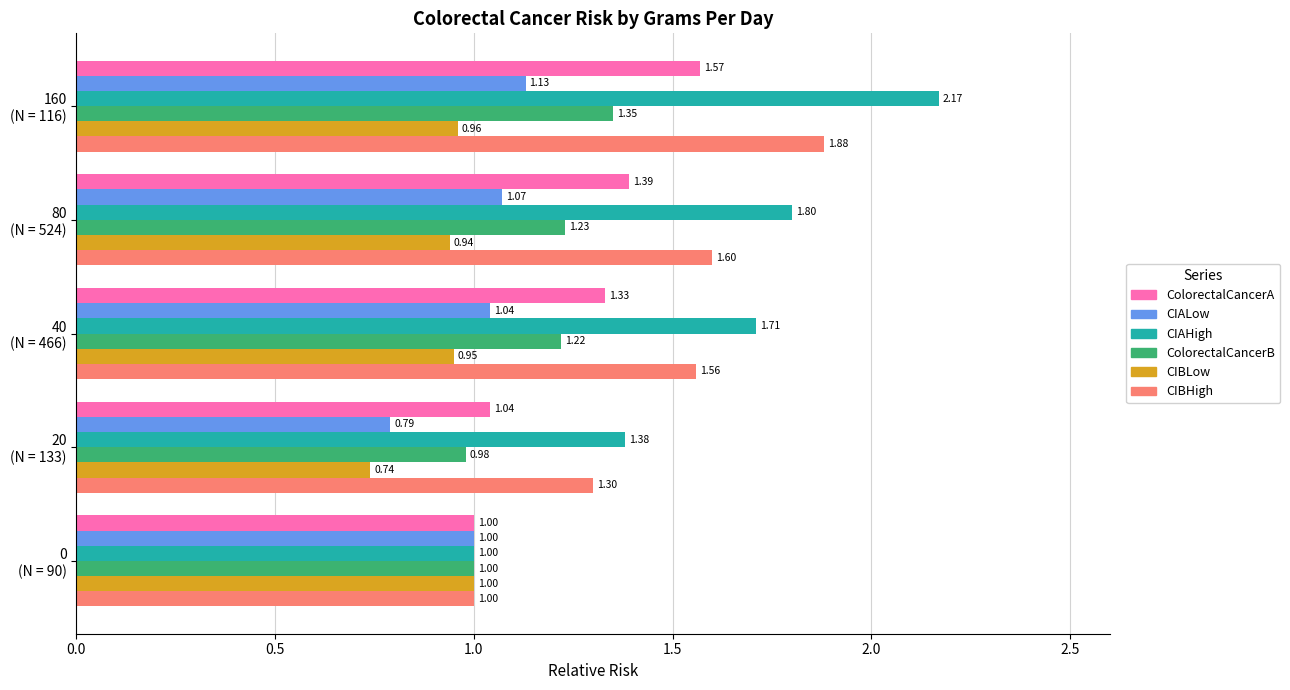

What are all the series names shown in the legend?

ColorectalCancerA, CIALow, CIAHigh, ColorectalCancerB, CIBLow, CIBHigh